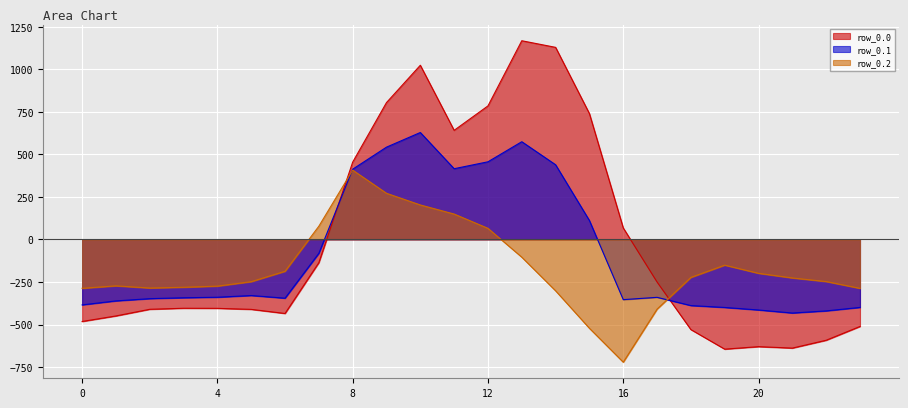

What is the average value of the row_0.0 series?

-5.0